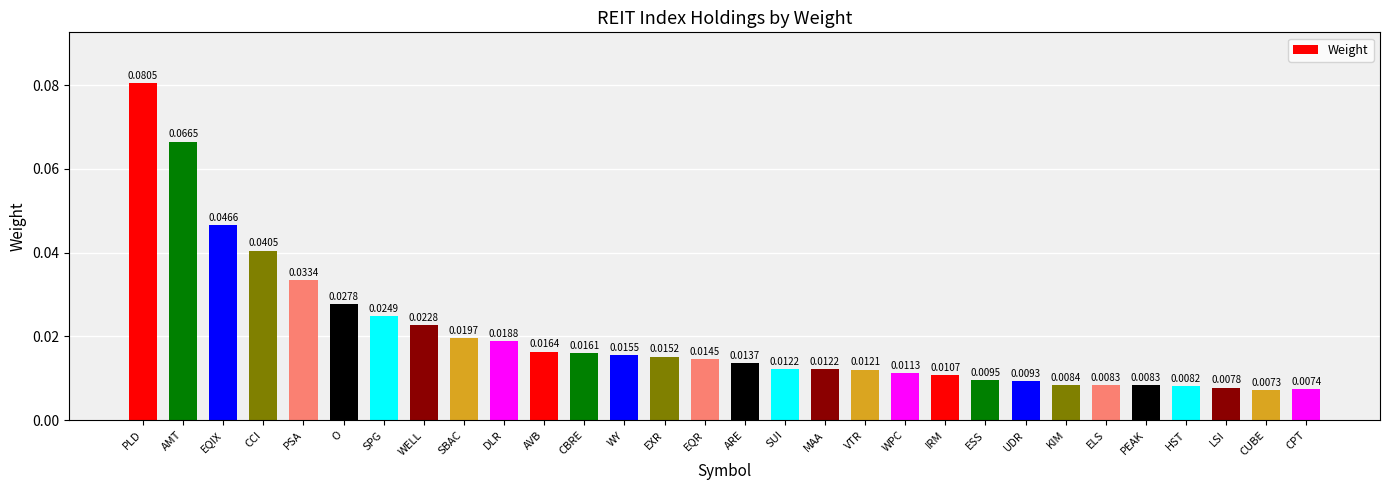

Does the chart contain stacked bars?

No